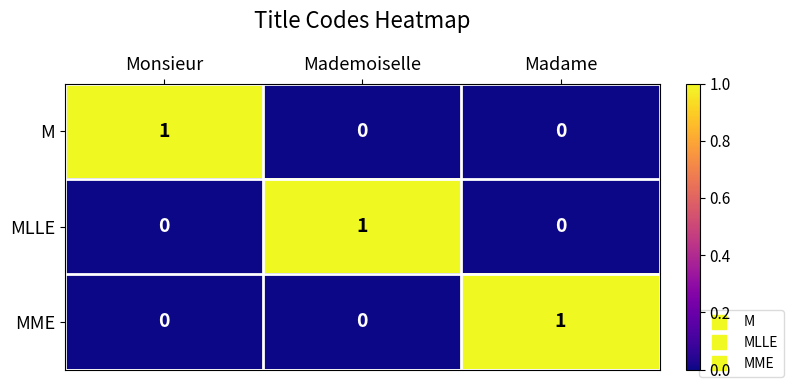

How many distinct data groups are displayed?

3